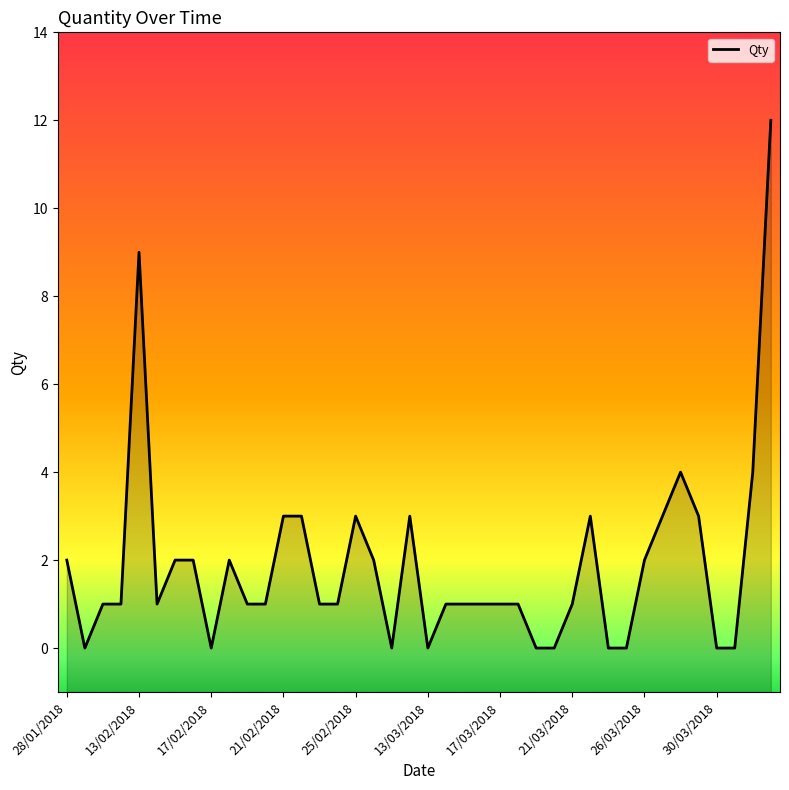

Which has a higher value, 19/02/2018 or 21/03/2018?

19/02/2018